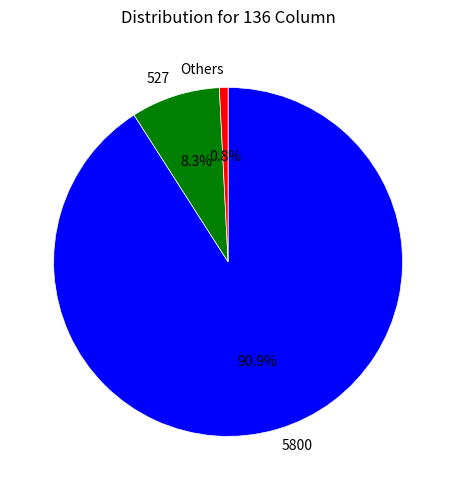

How many segments does this pie chart have?

3